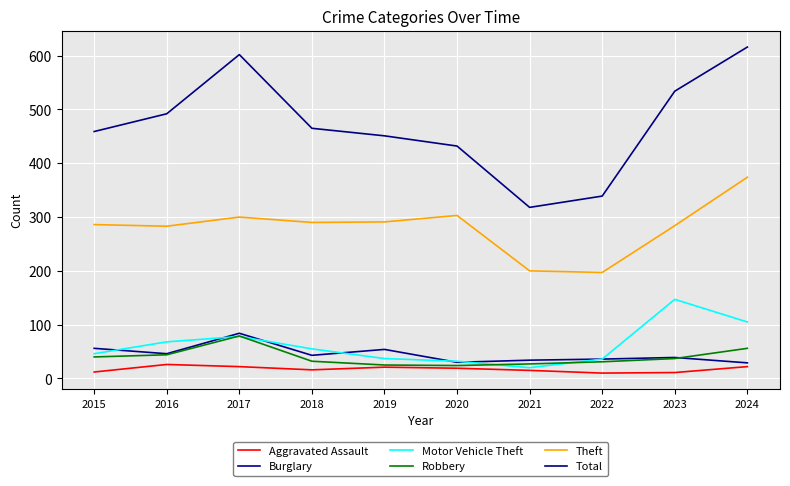

Which has a higher value, 2022 or 2024?

2024